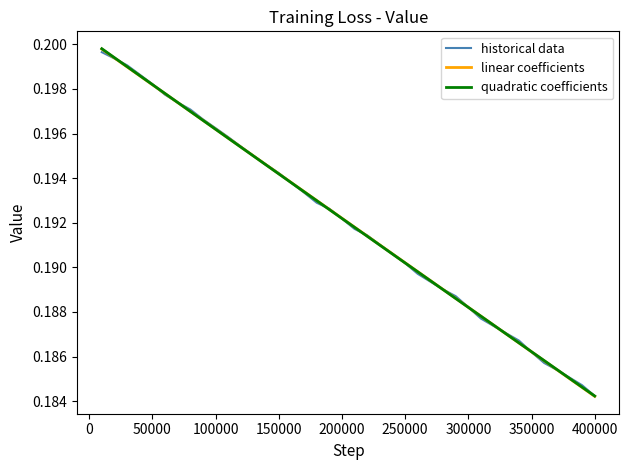

What are all the series names shown in the legend?

historical data, linear coefficients, quadratic coefficients